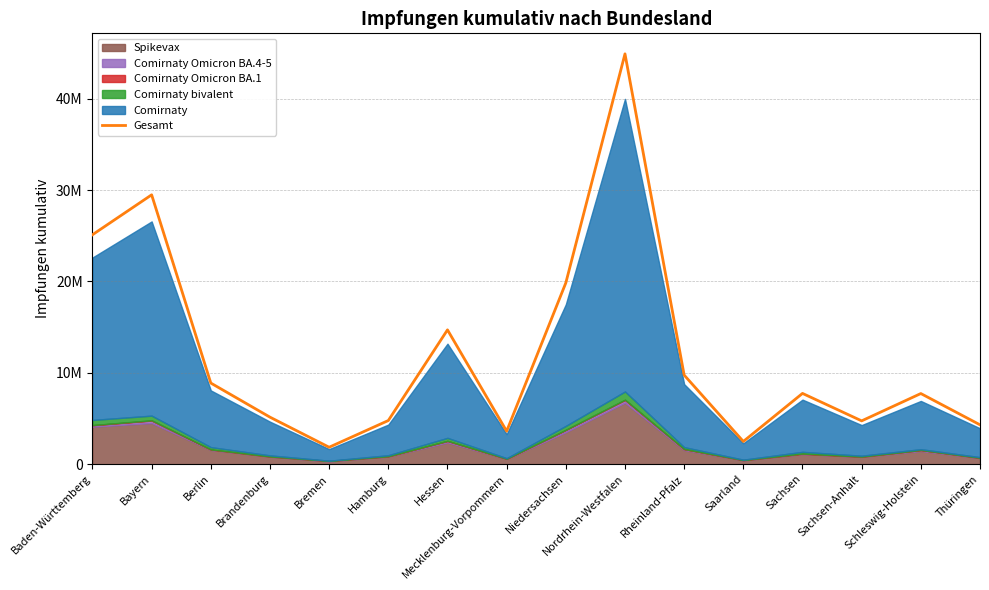

What is the minimum value shown in the chart?

1858056